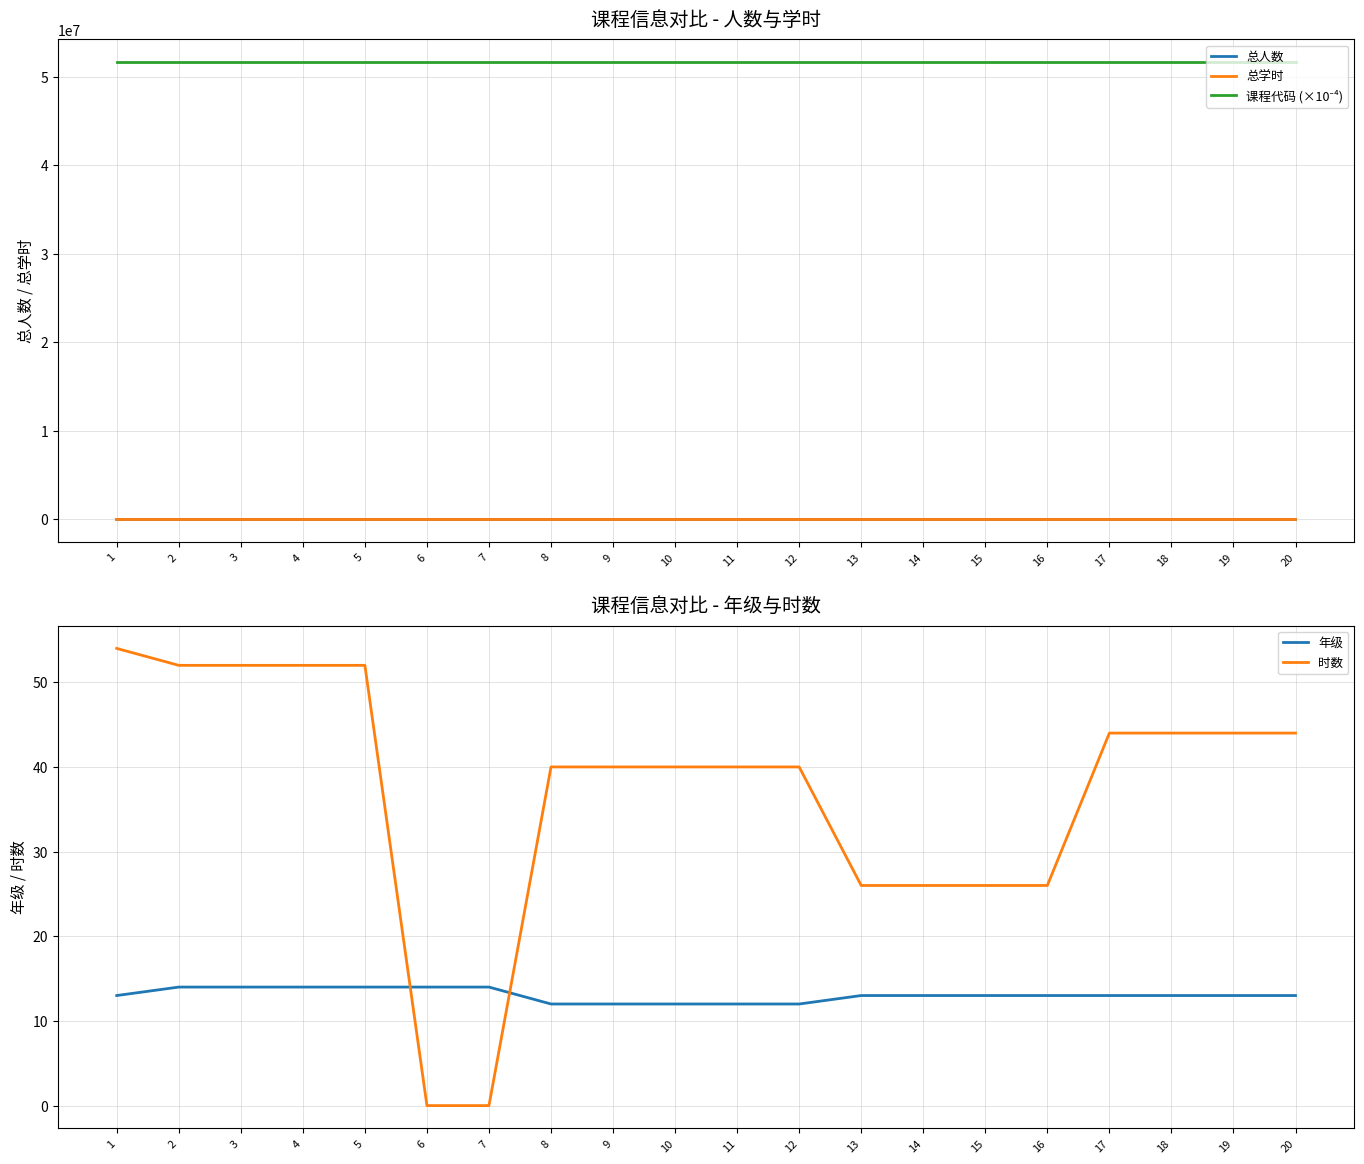

Which category has the lowest value in the 总人数 series?

16